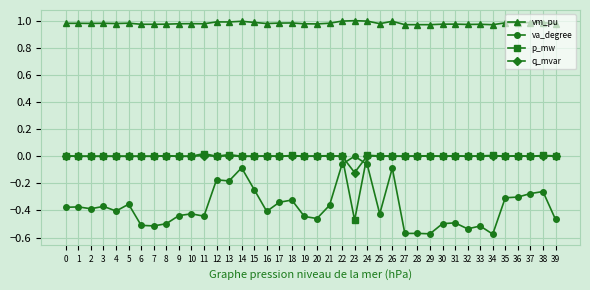

Which series has the largest total across all categories?

vm_pu